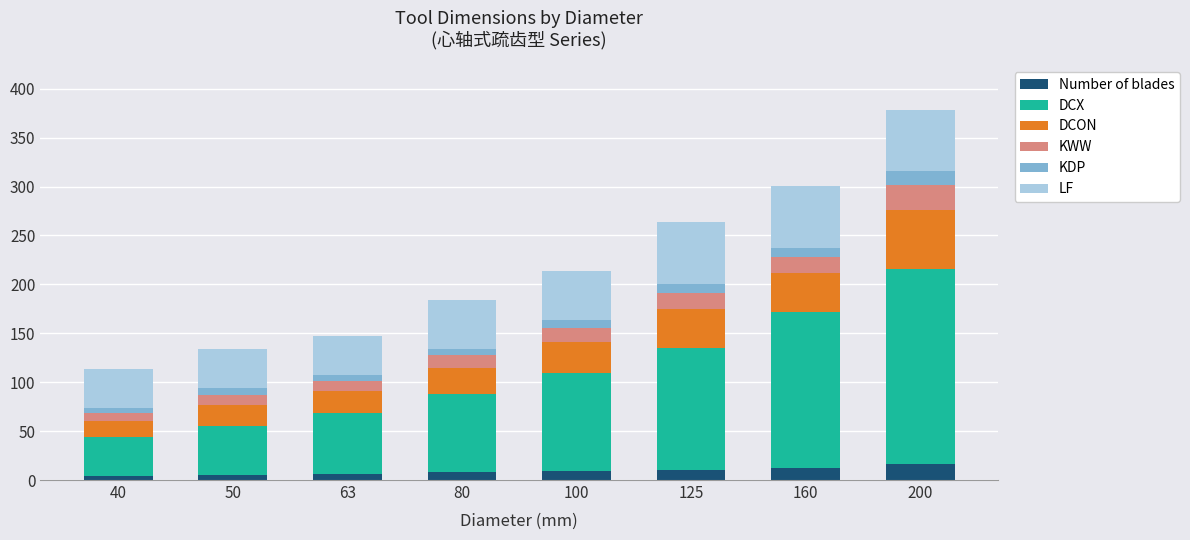

At which category is the sum across all series the highest?

200